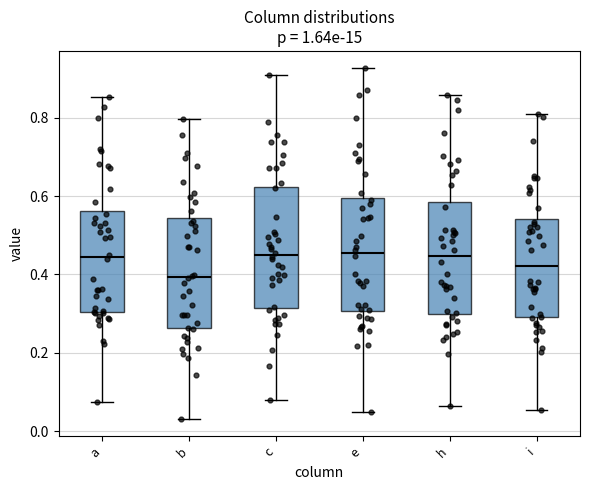

Where is the lower edge of the box for e on the y-axis? The values are not printed on the chart, so give them approximately, as read against the axis.

0.30